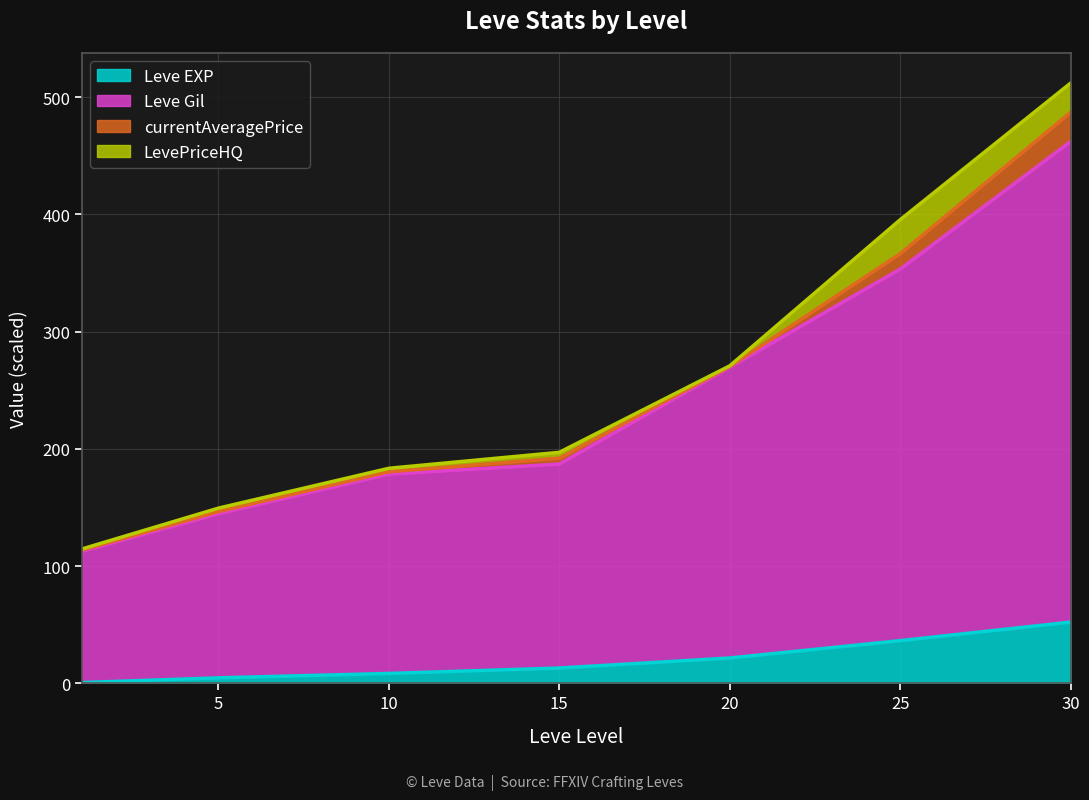

Which has a higher value, 15 or 1?

15